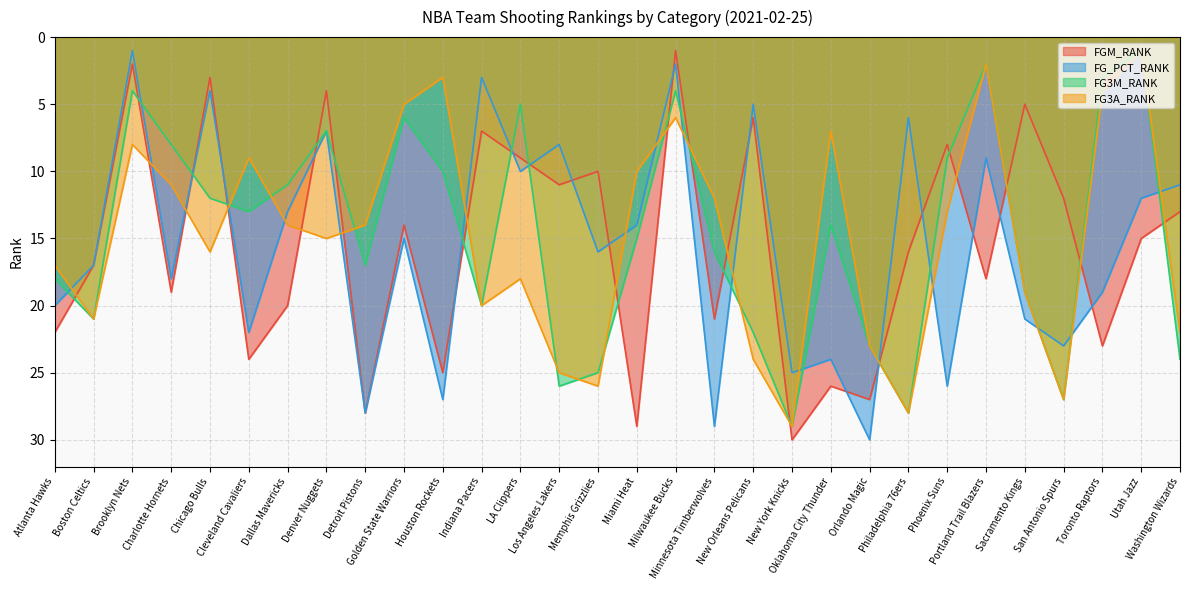

Which series changed the most between Los Angeles Lakers and New York Knicks?

FGM_RANK